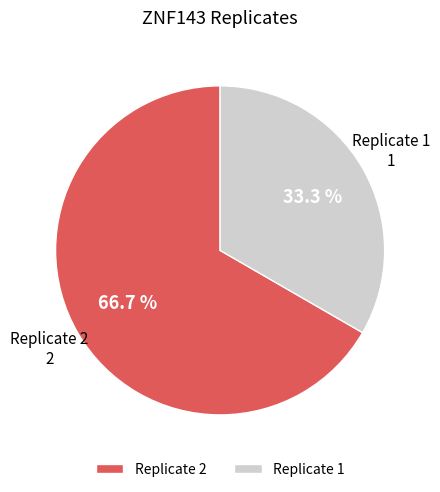

Which slice is the largest?

Replicate 2